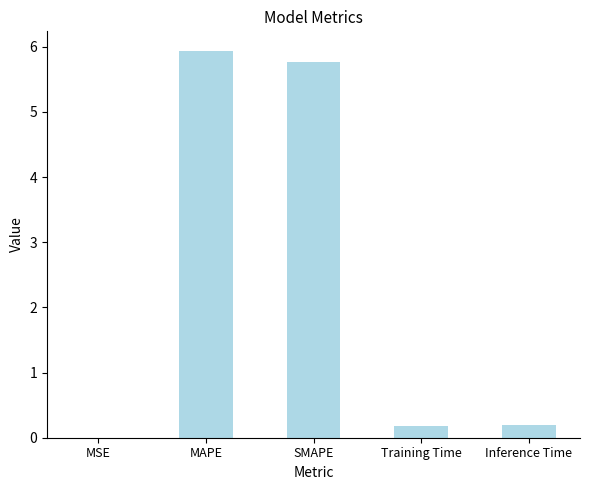

What is the change in value from SMAPE to Inference Time?

-5.6